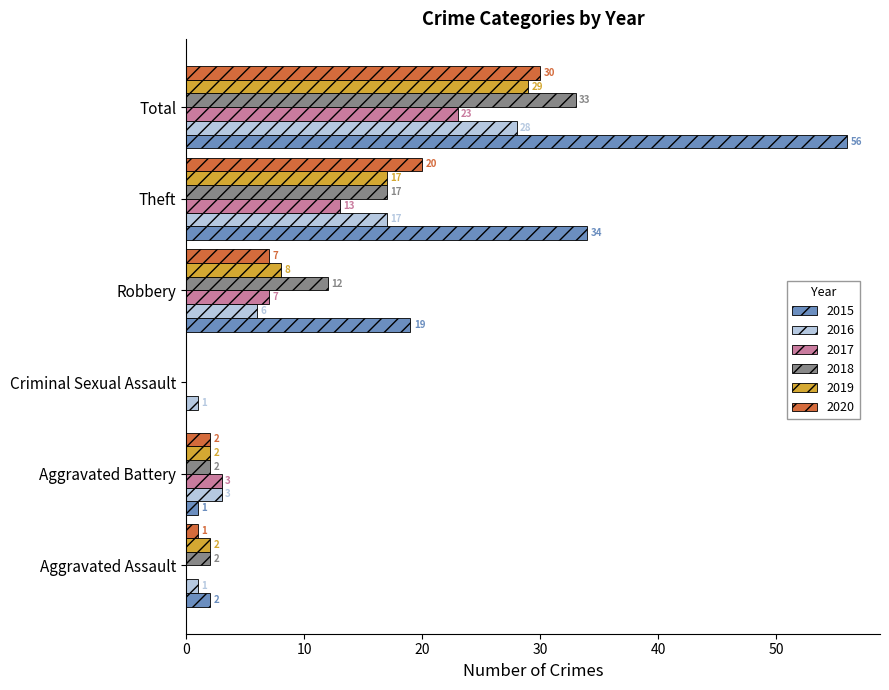

Which series changed the most between Aggravated Assault and Total?

2015